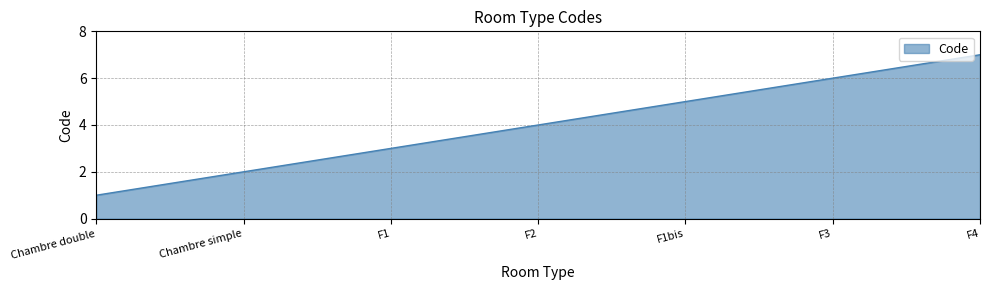

What is the ratio of the value at F4 to the value at F3?

1.2